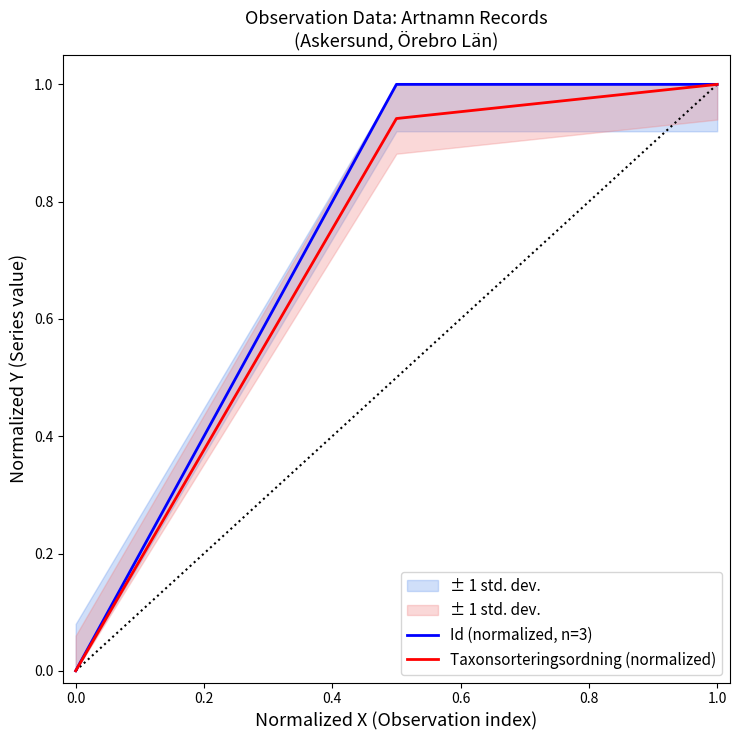

What is the difference between the second highest and minimum values in the Taxonsorteringsordning (normalized) series?

0.9